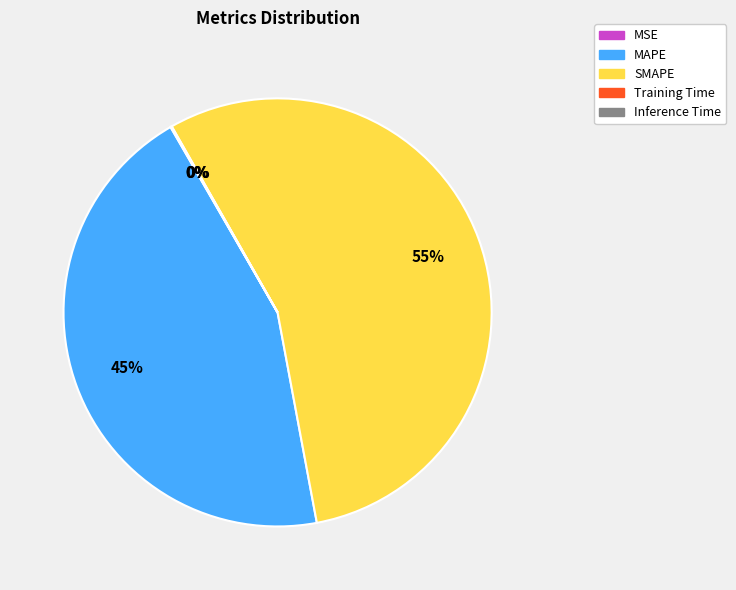

What is the ratio of the value at MAPE to the value at SMAPE?

0.8